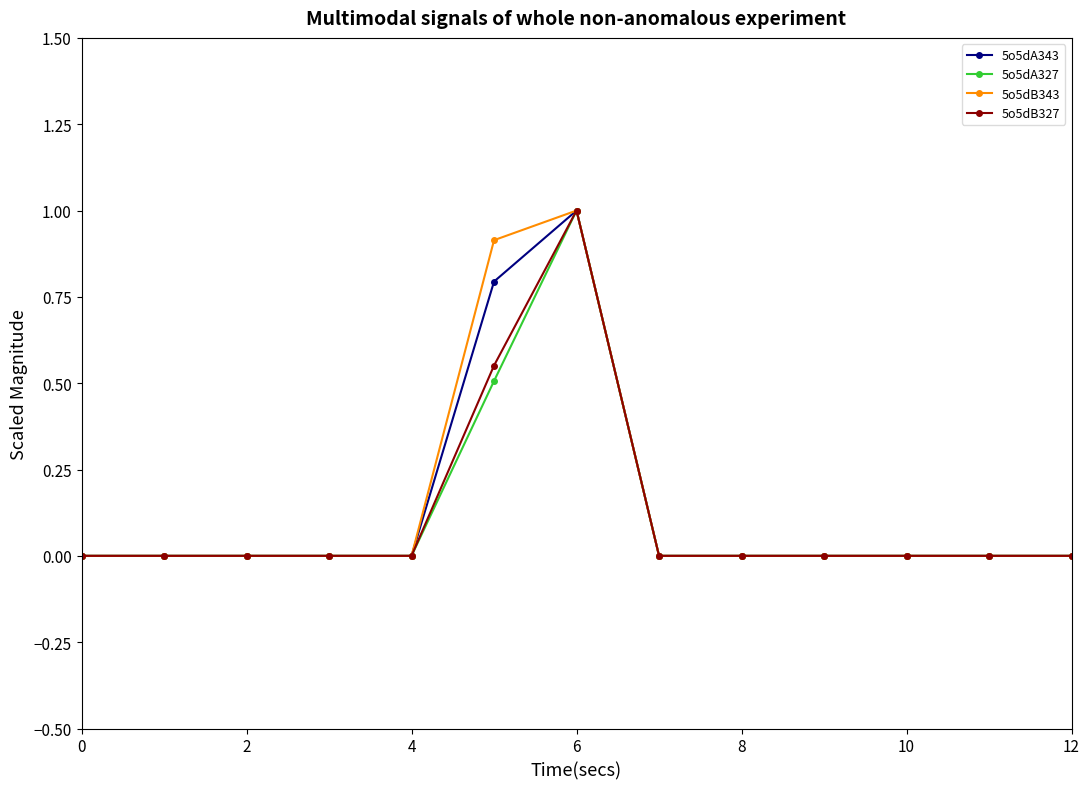

True or false: 5o5dA327 has more than 0 interior local peaks.

True